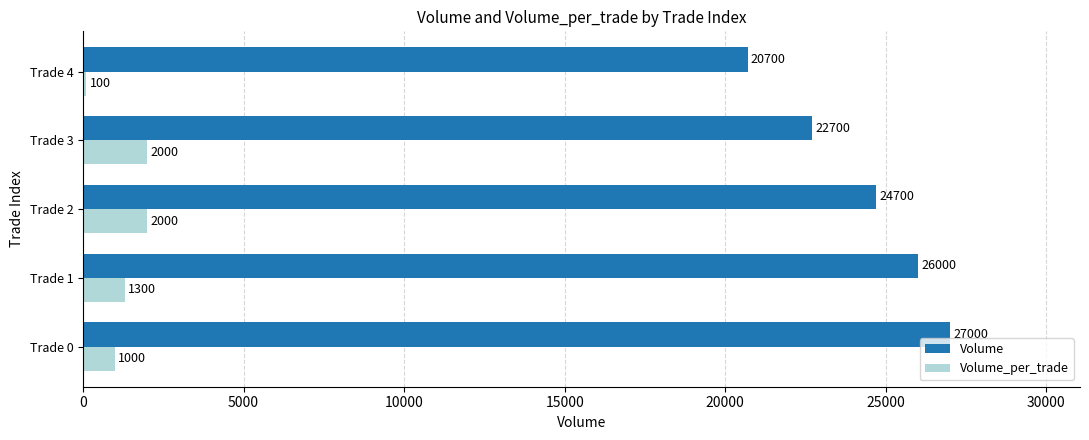

At how many categories does at least one series exceed 7322?

5